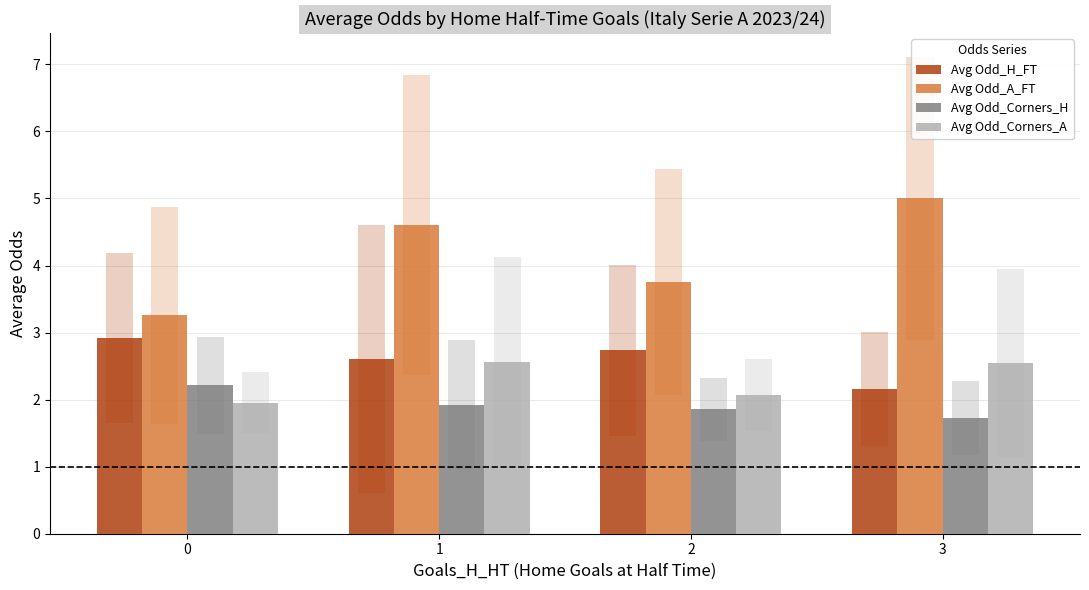

What is the difference between the second highest and minimum values in the Avg Odd_Corners_A series?

0.6